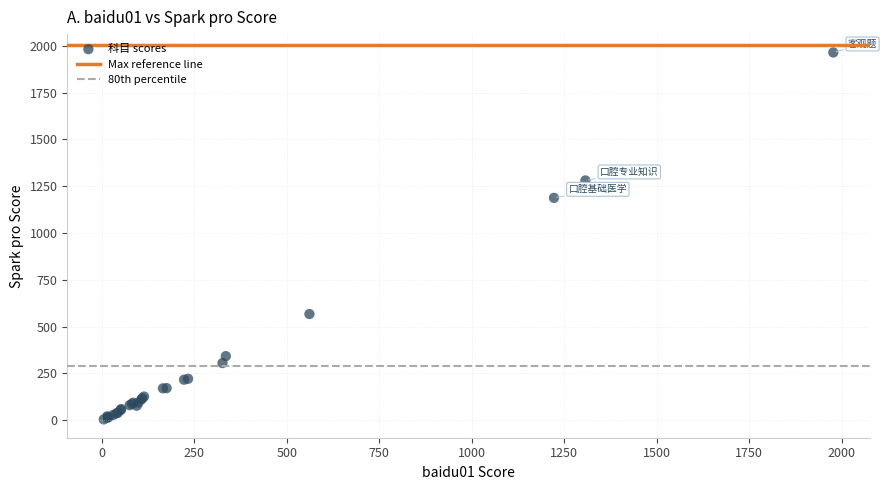

What Y value in the scatter plot is closest to 984?

1188